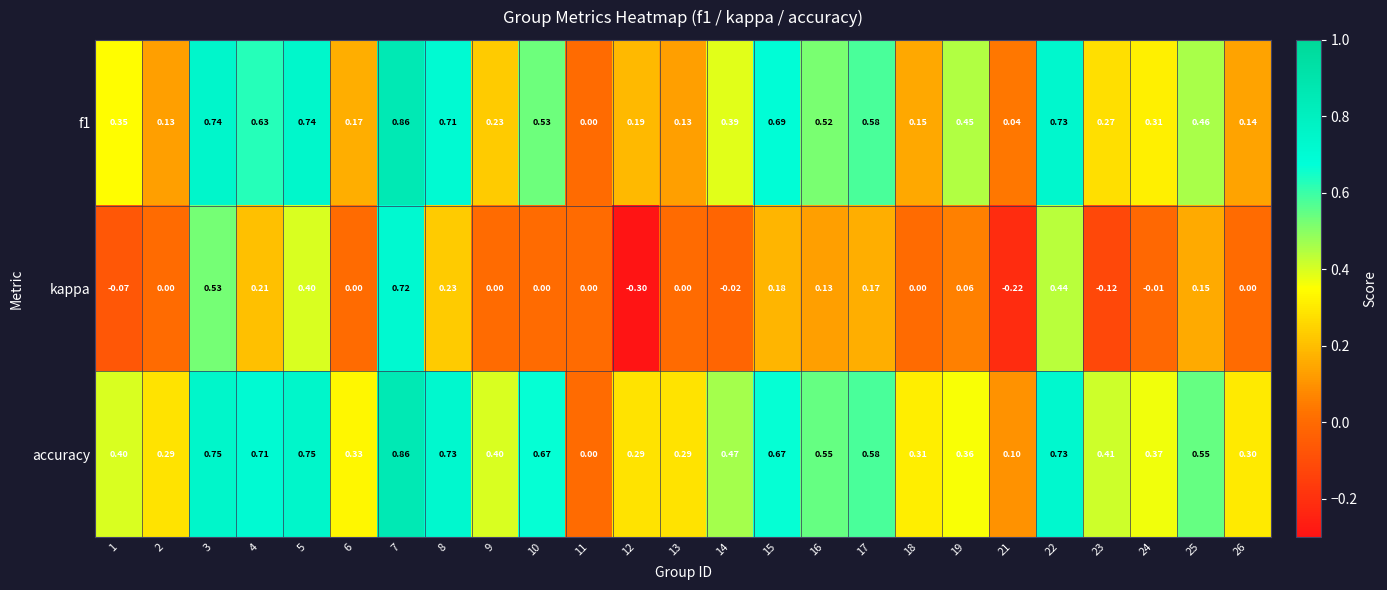

At which category does the chart reach its minimum across all series?

12